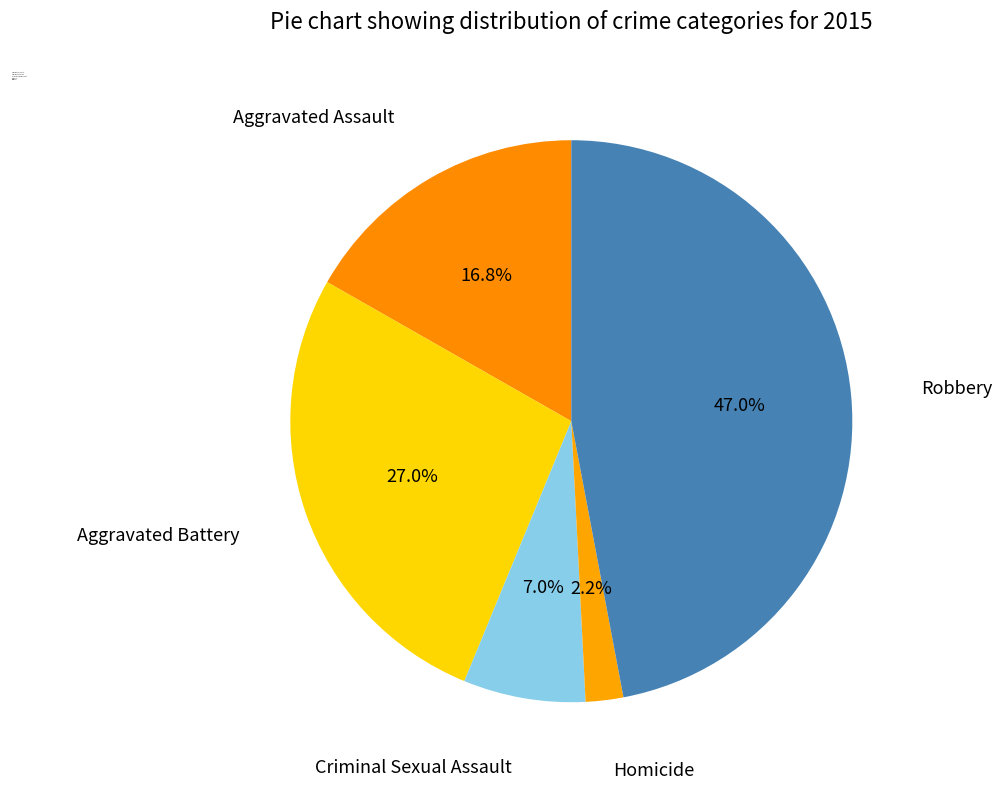

Is there any slice that represents more than half of the pie?

No